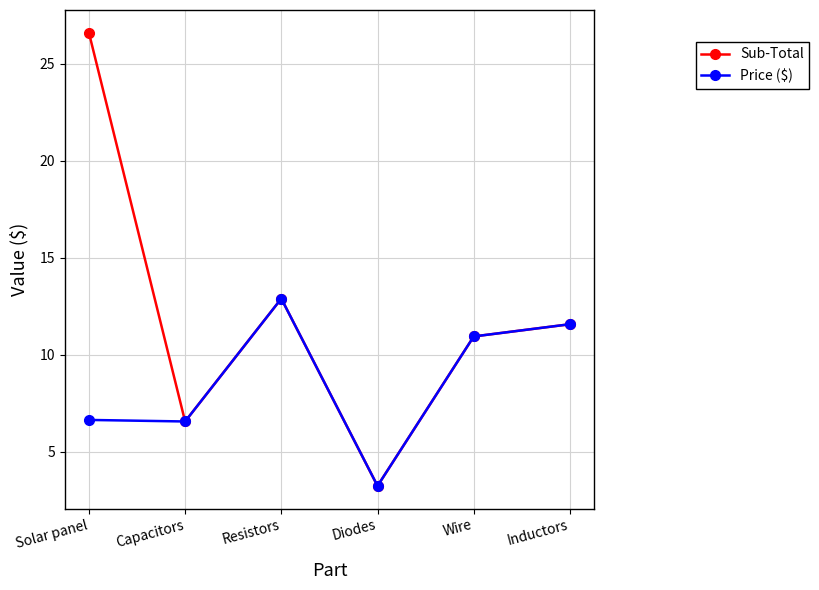

What is the approximate value of Price ($) at Solar panel?

6.7